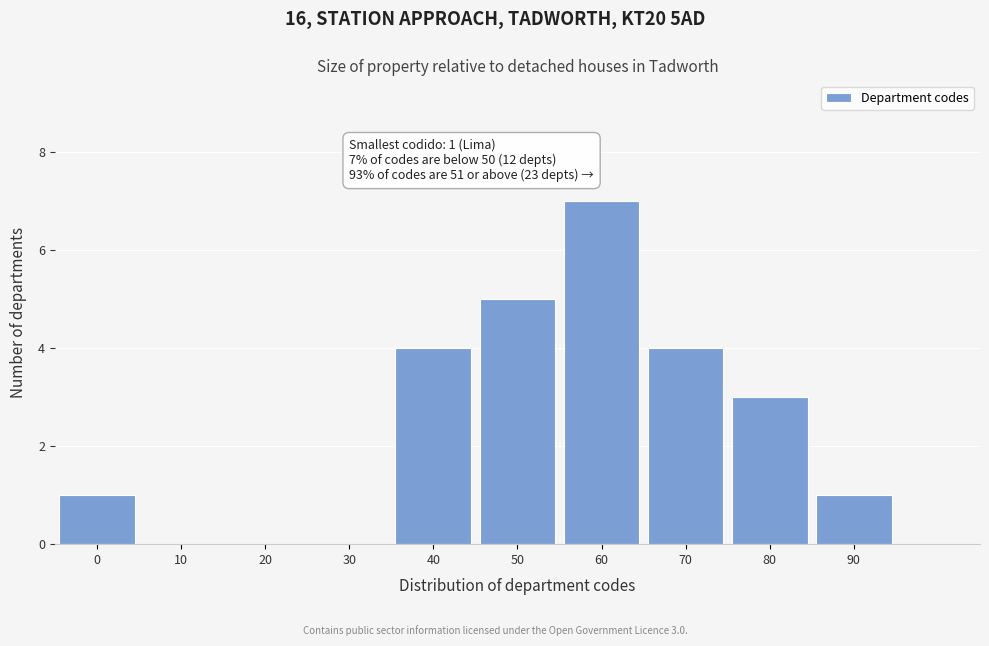

Reading left to right, transcribe all the data shown in this chart.

0=1	10=0	20=0	30=0	40=4	50=5	60=7	70=4	80=3	90=1